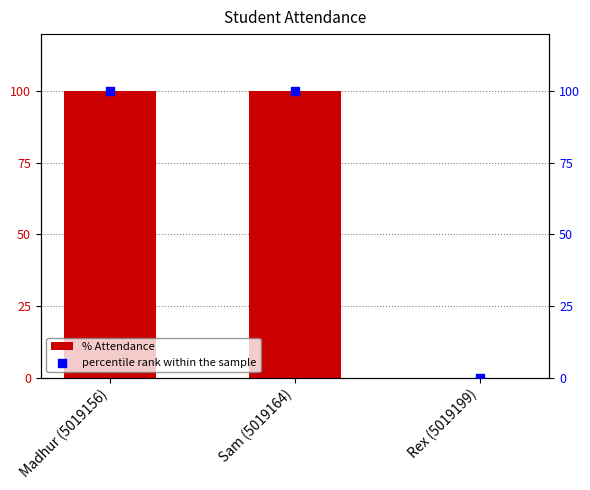

Which series reaches the minimum Y coordinate?

% Attendance